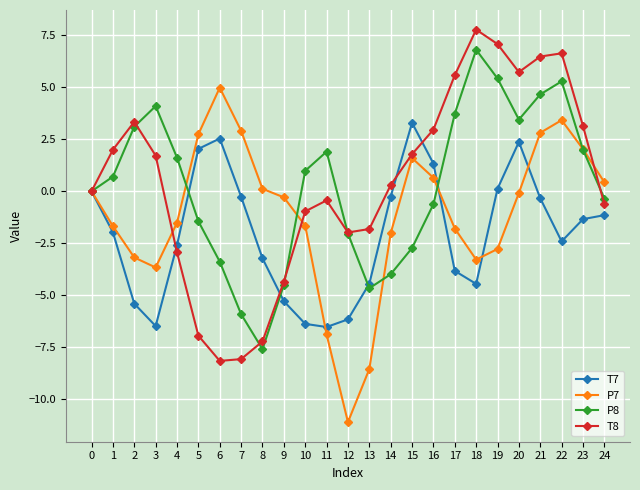

What is the lowest value of the P7 series?

-11.1